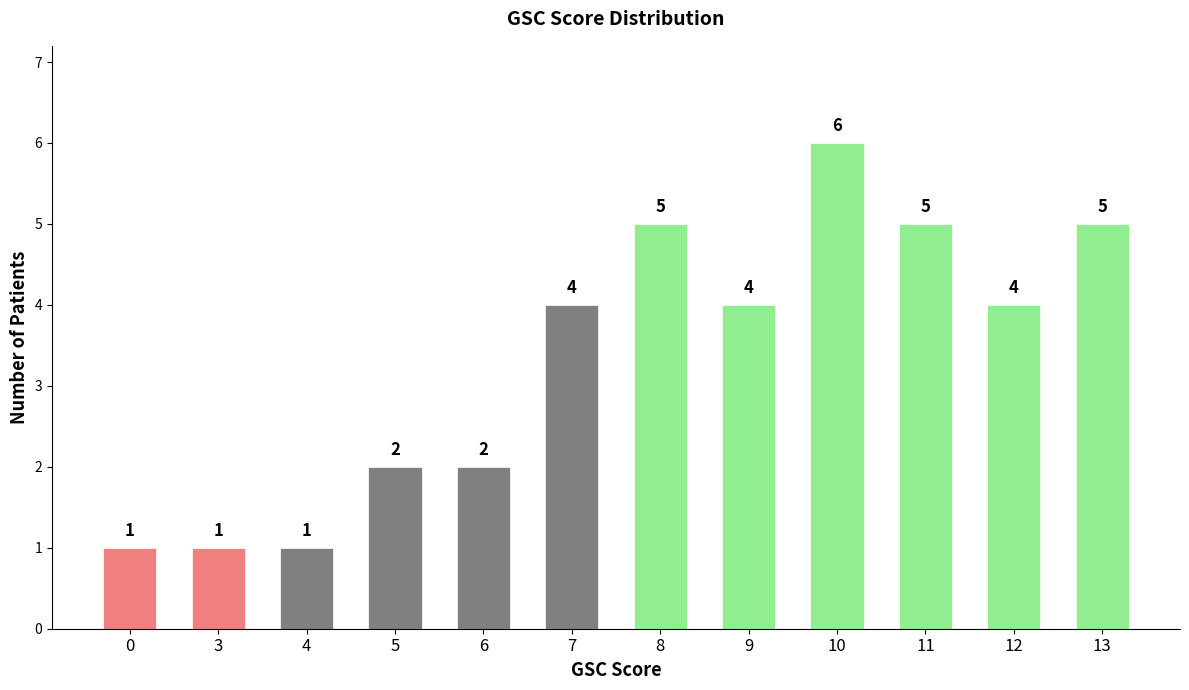

What value does the data have at 11?

5